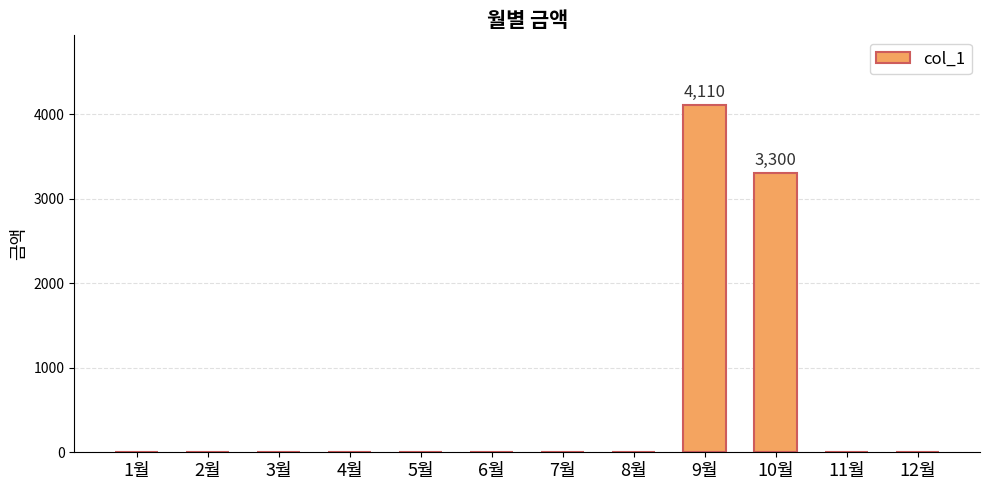

Which label corresponds to the largest value in the chart?

9월